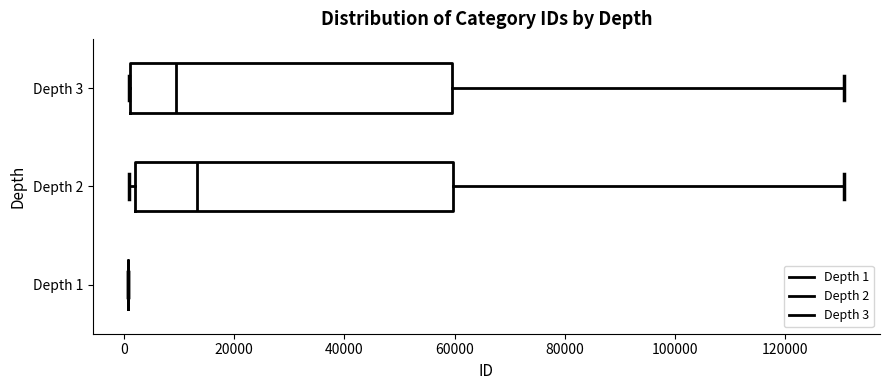

Reading bottom to top, transcribe this box plot: for each box, give where its median line is, the range the box spans, and where its two whiskers end, as read against the x-axis. The values are not printed on the chart, so give them approximately, as read against the axis.

Depth 1: box collapsed to a line at 0, whiskers 0 to 0
Depth 2: median 14000, box 2000 to 60000, whiskers 0 to 130000
Depth 3: median 10000, box 0 to 60000, whiskers 0 to 130000